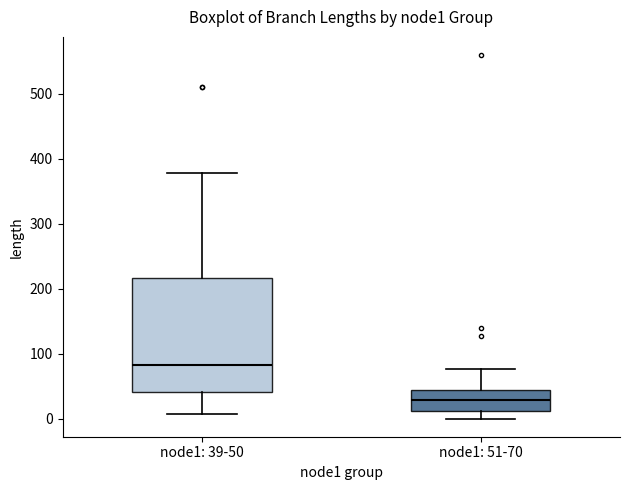

Which box has the lowest median line?

node1: 51-70